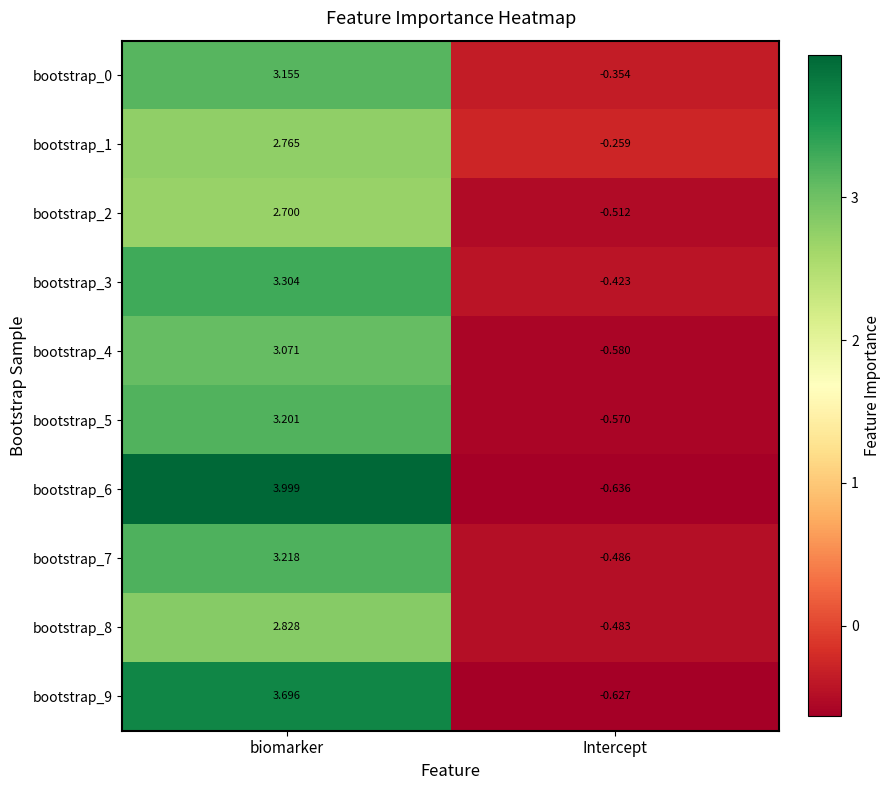

Which category has the lowest value in the bootstrap_5 series?

Intercept